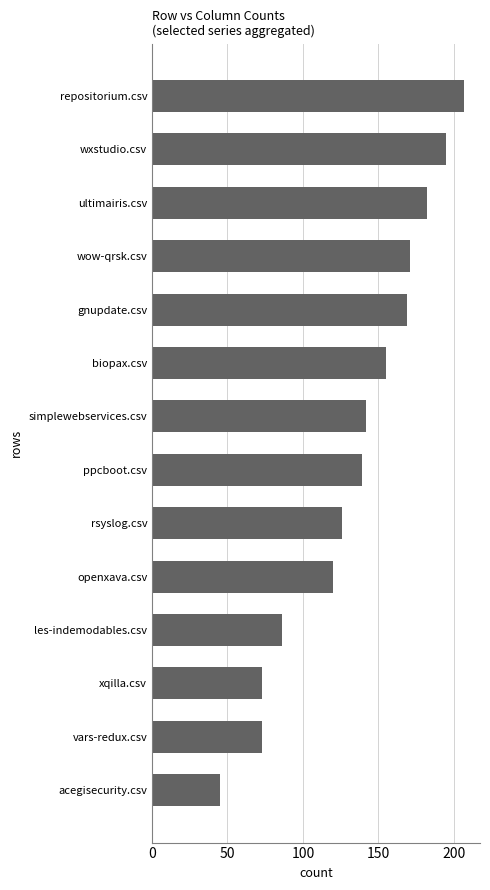

What is the greatest value displayed?

207